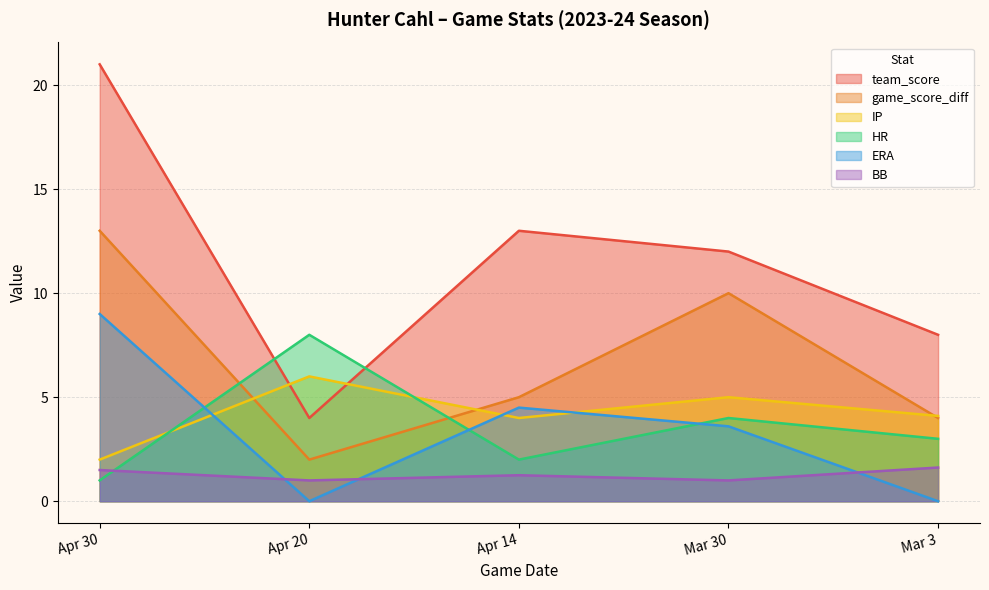

Reading left to right, what are all the values shown in this chart?

team_score: Apr 30=21.0	Apr 20=4.0	Apr 14=13.0	Mar 30=12.0	Mar 3=8.0
game_score_diff: Apr 30=13.0	Apr 20=2.0	Apr 14=5.0	Mar 30=10.0	Mar 3=4.0
IP: Apr 30=2.0	Apr 20=6.0	Apr 14=4.0	Mar 30=5.0	Mar 3=4.1
HR: Apr 30=1.0	Apr 20=8.0	Apr 14=2.0	Mar 30=4.0	Mar 3=3.0
ERA: Apr 30=9.0	Apr 20=0.0	Apr 14=4.5	Mar 30=3.6	Mar 3=0.0
BB: Apr 30=1.5	Apr 20=1.0	Apr 14=1.2	Mar 30=1.0	Mar 3=1.6